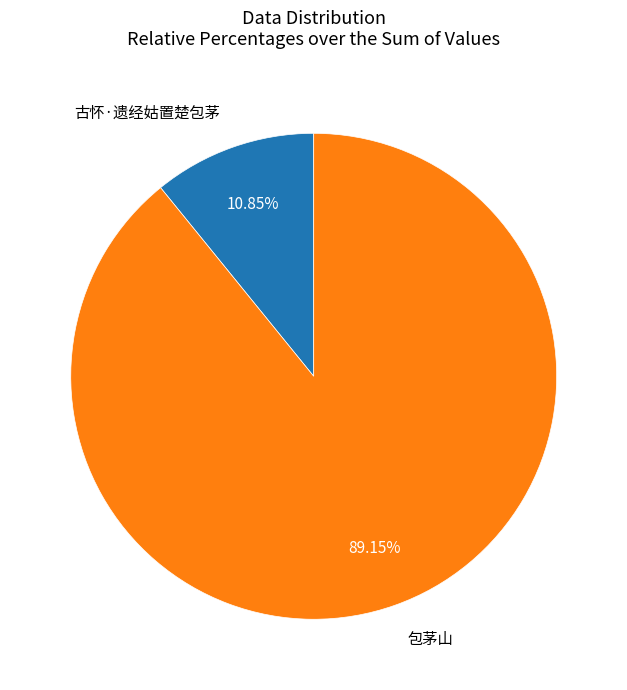

Is there any slice that represents more than half of the pie?

Yes